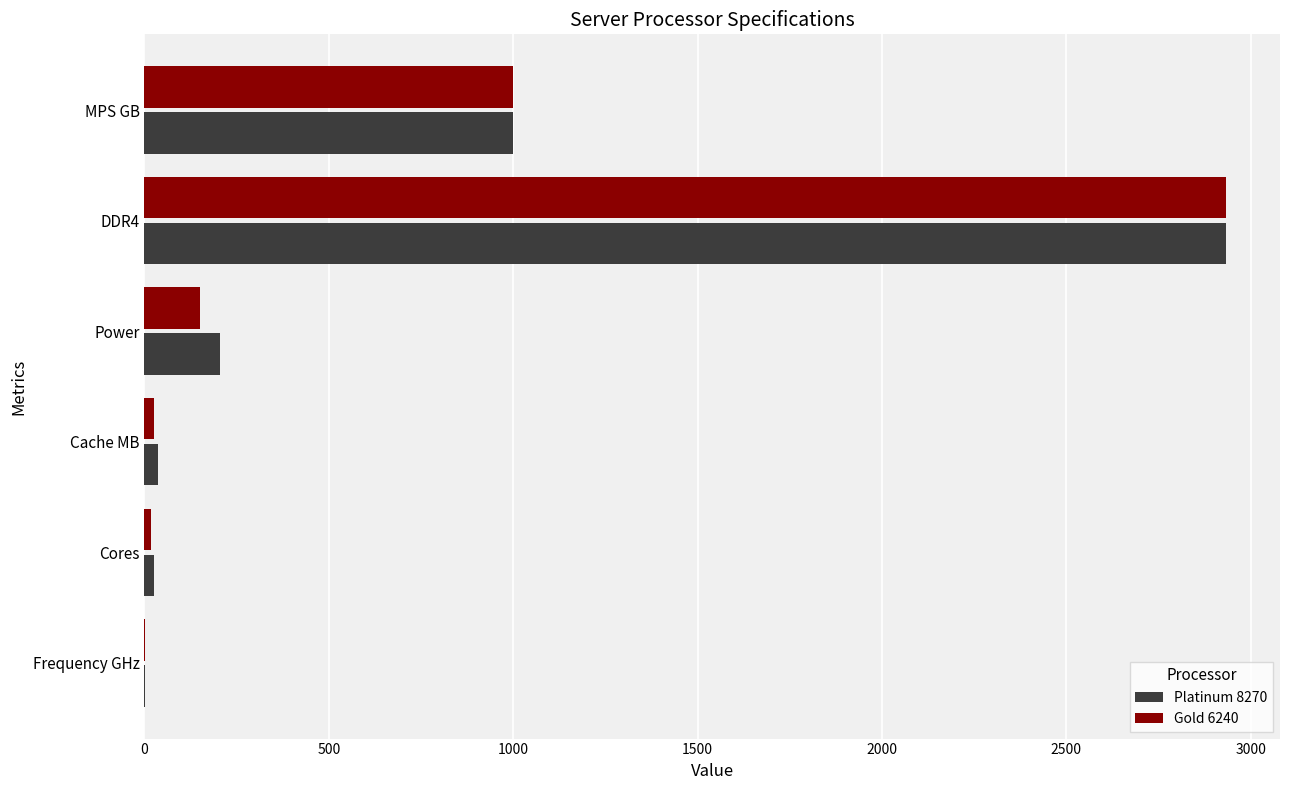

Which category has the highest value in the Gold 6240 series?

DDR4